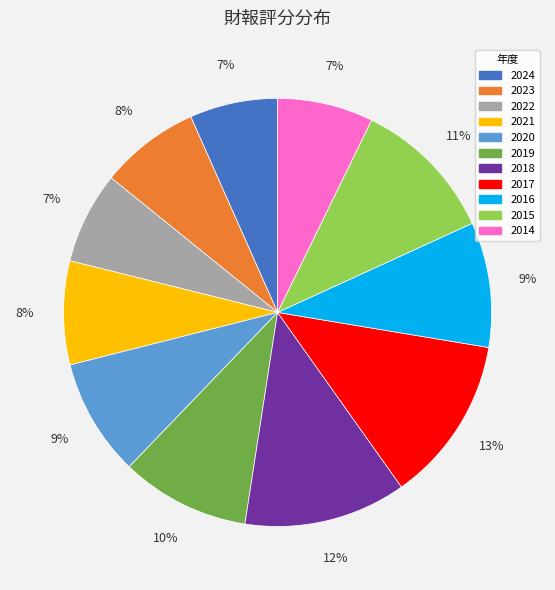

Which has a higher value, 2017 or 2021?

2017